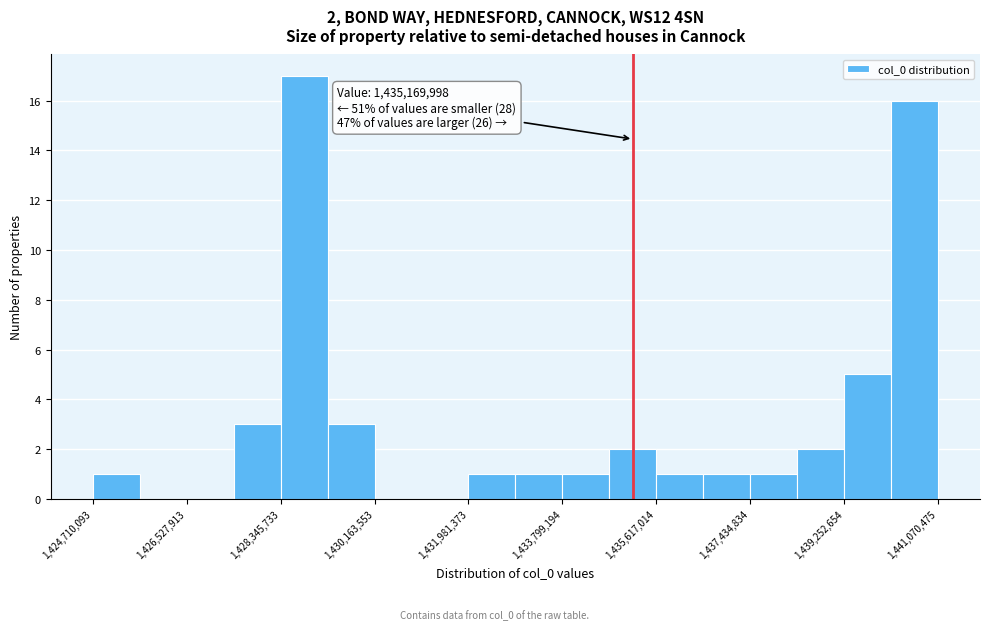

Which range on the x-axis has the tallest bar?

1428400000 to 1429200000